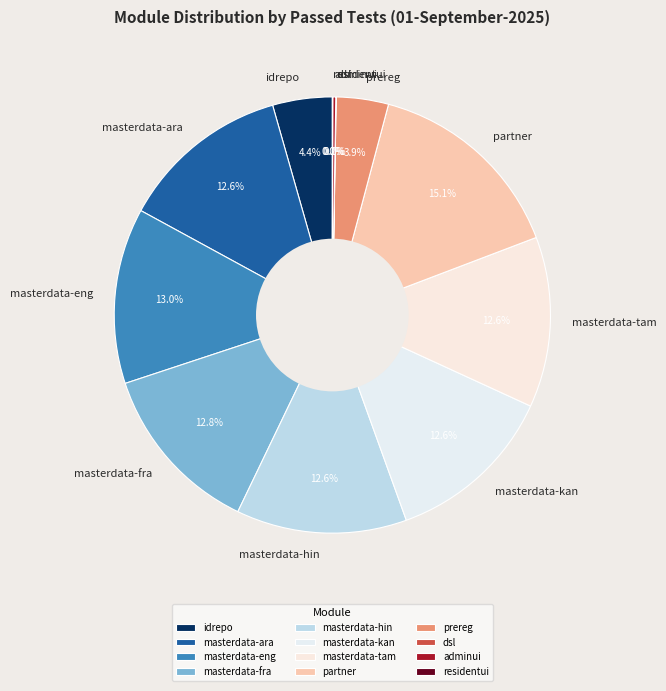

Approximately how many times larger is the value at masterdata-eng compared to partner?

0.9